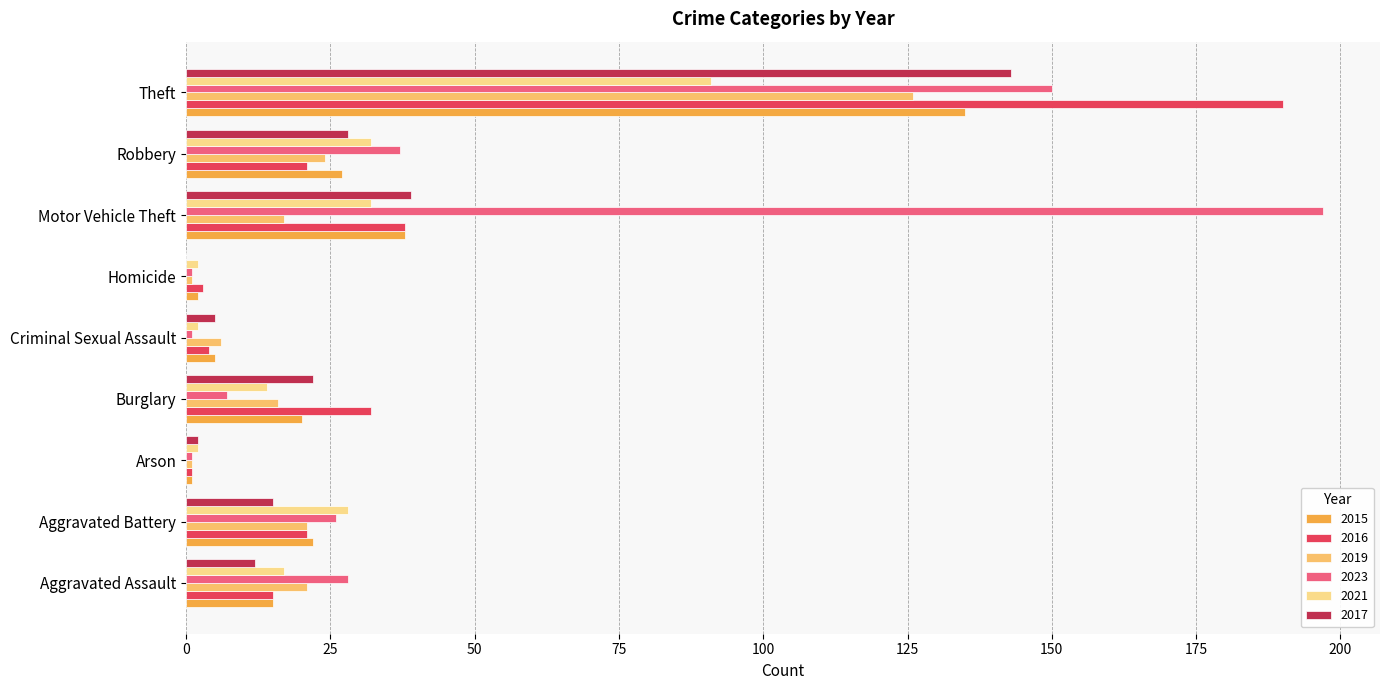

What is the sum of all 2023 values?

448